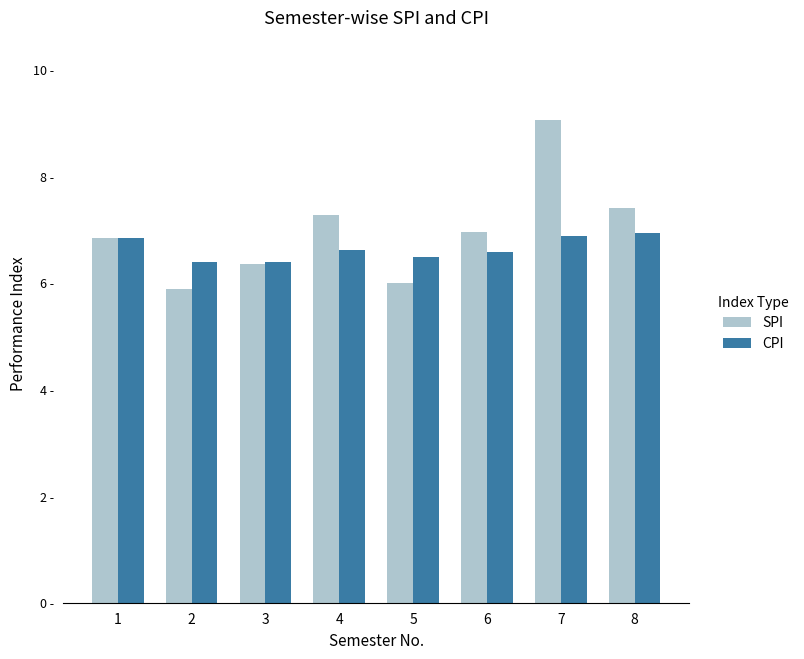

The value of CPI at 8 is 6.9. True or false?

True